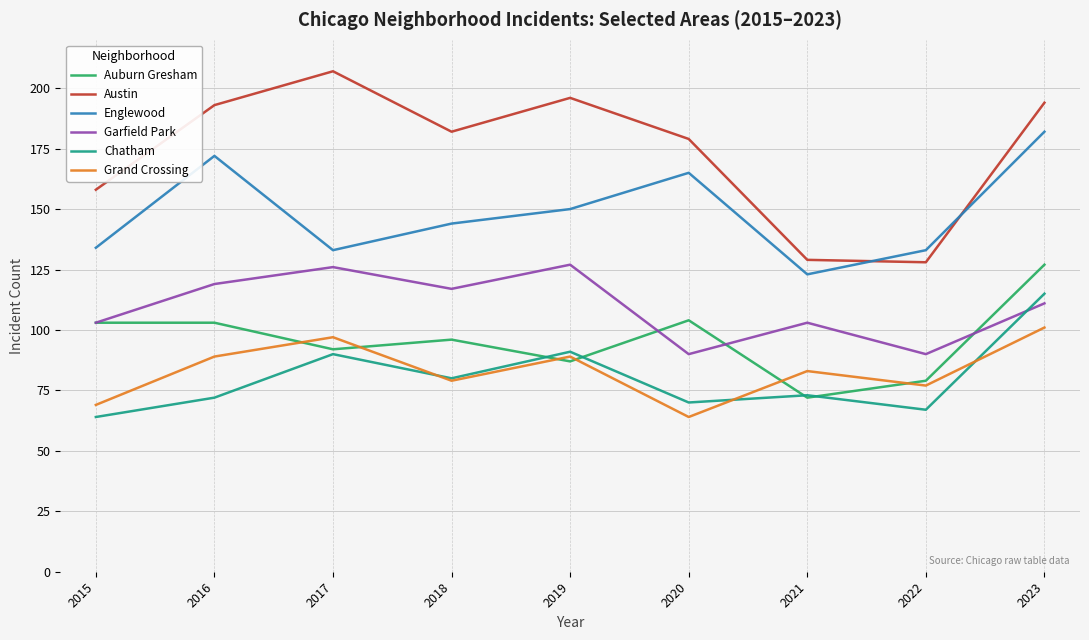

What is the maximum value shown in the chart?

207